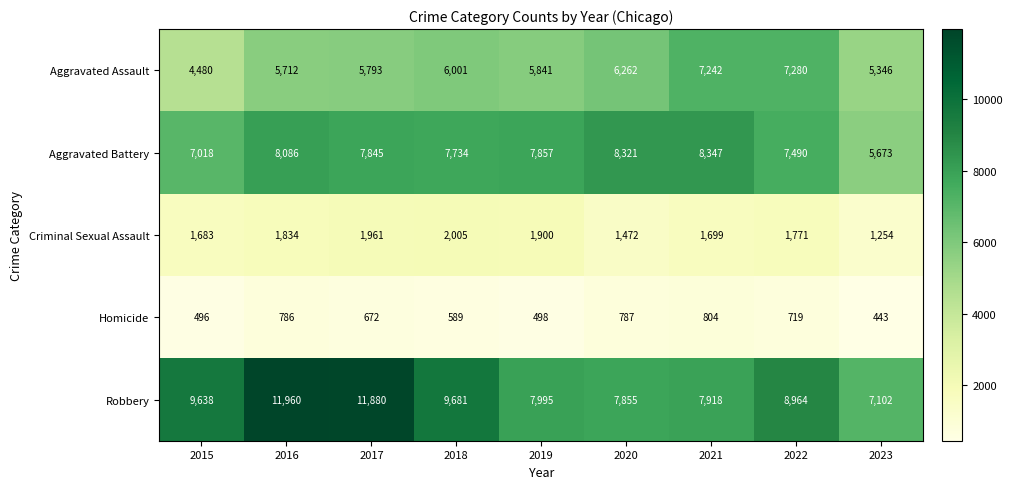

What is the difference between the maximum and minimum values in the Criminal Sexual Assault series?

751